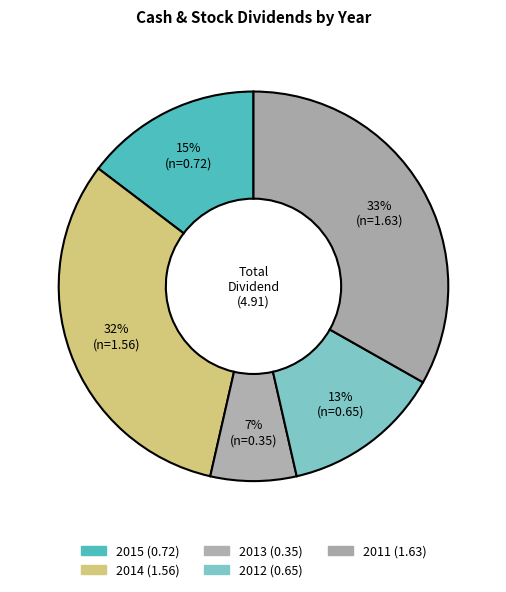

Rank the categories by value from highest to lowest.

2011, 2014, 2015, 2012, 2013